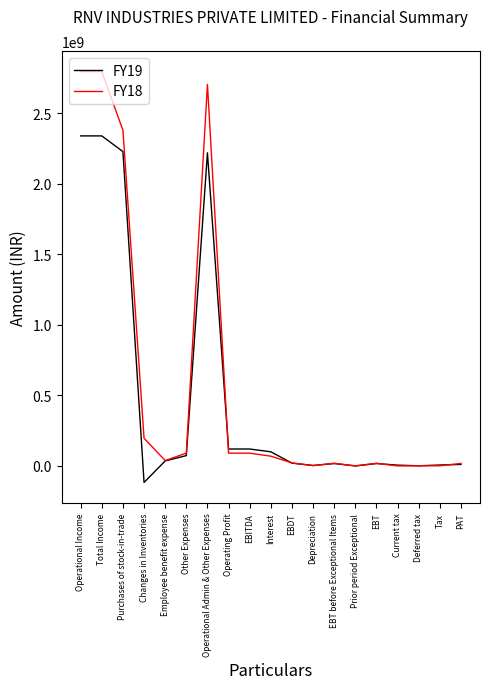

Rank the series at Total Income from lowest to highest value.

FY19, FY18